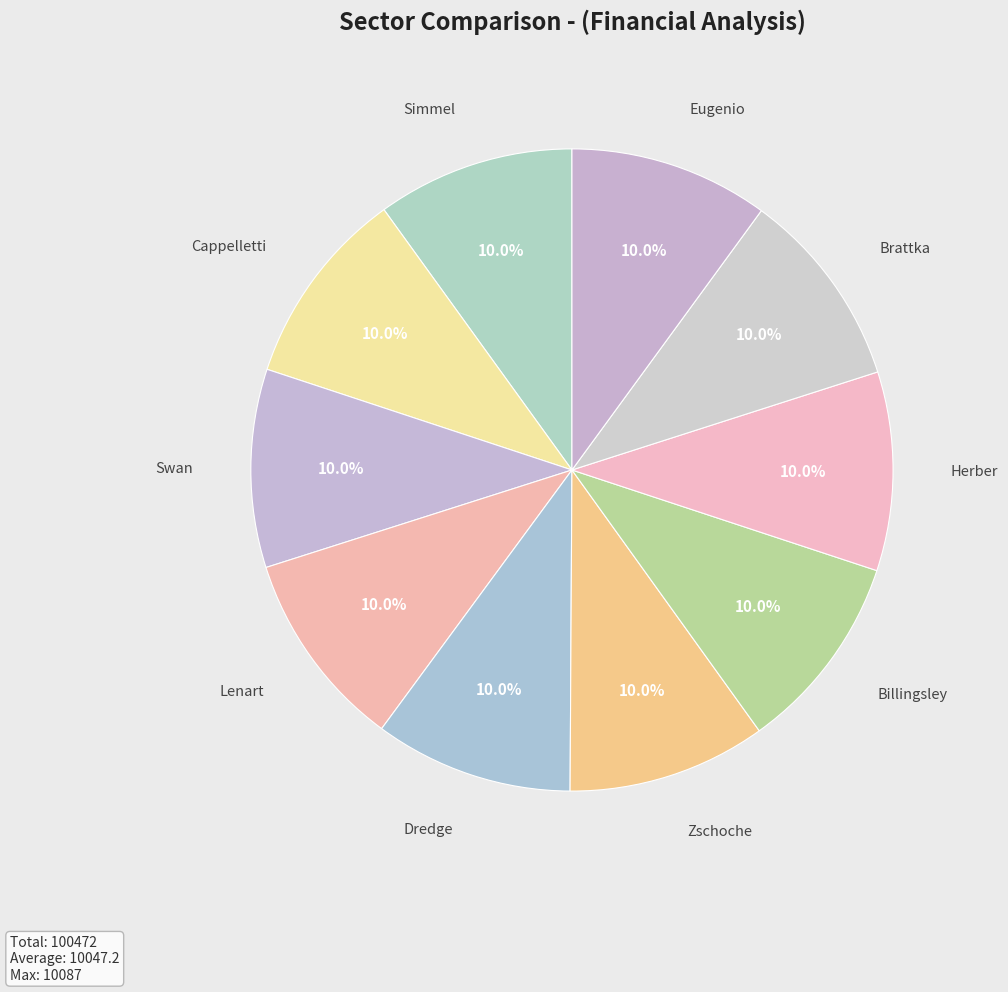

To the nearest percent, what is the average slice percentage?

10%